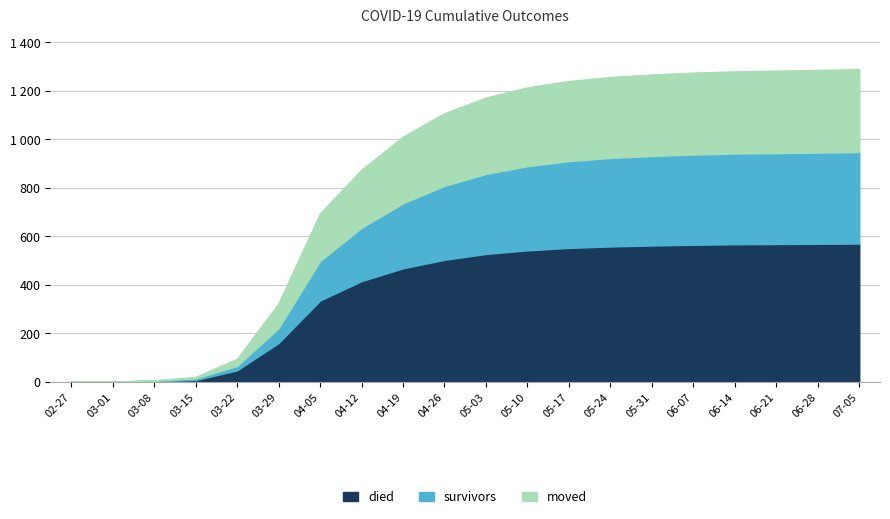

What are all the series names shown in the legend?

died, survivors, moved